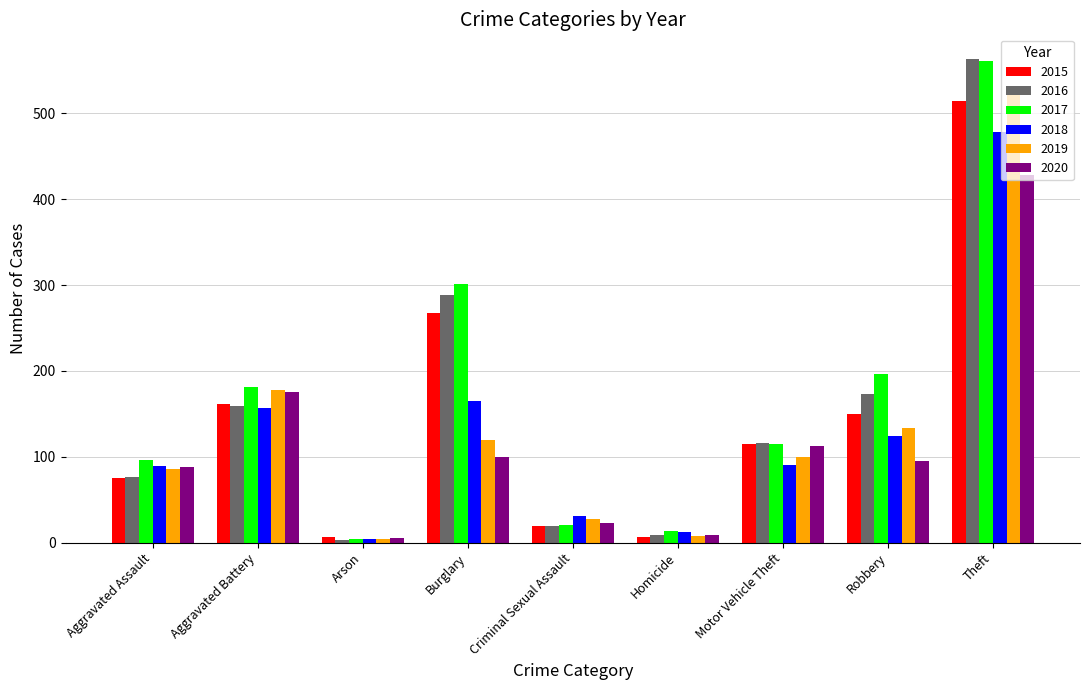

The 2017 series shows 13 at Homicide. True or false?

True